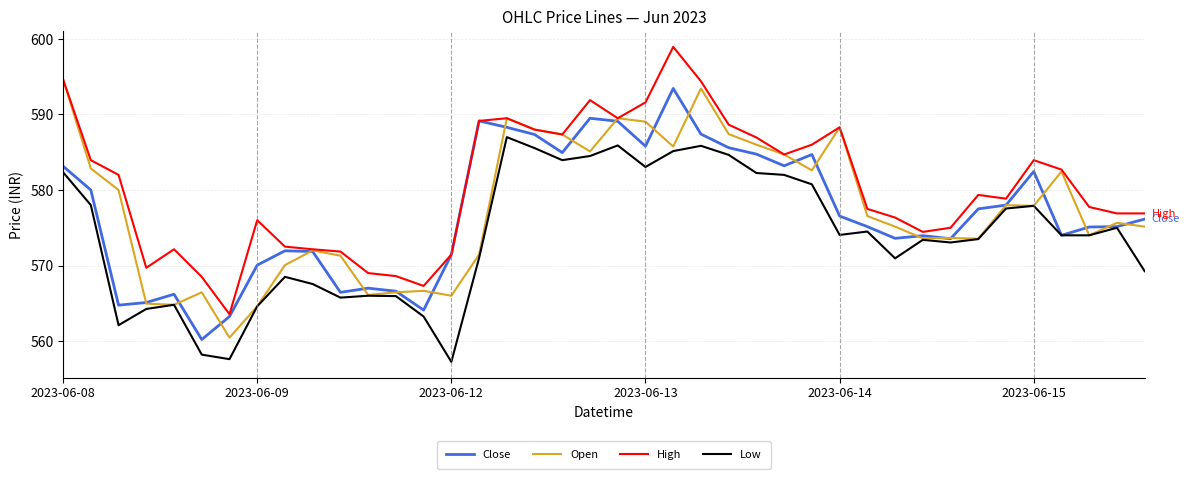

What is the greatest value displayed?

599.0